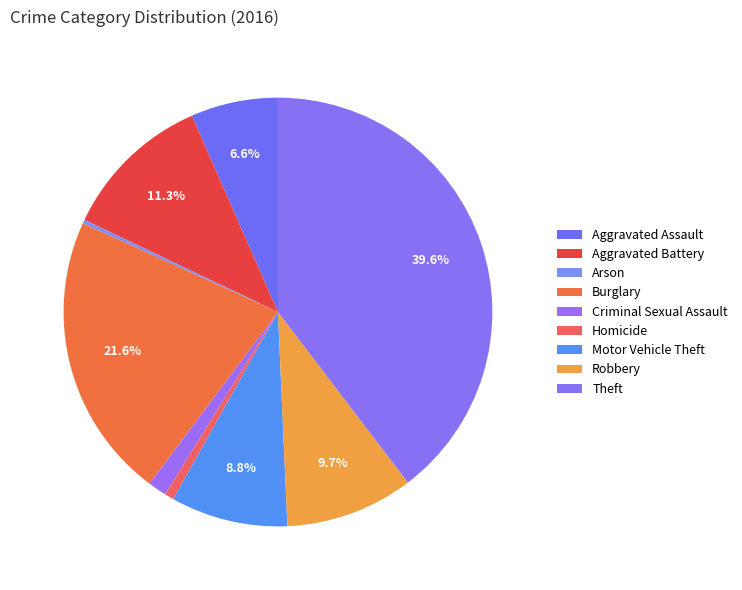

What is the largest slice in the pie chart?

Theft